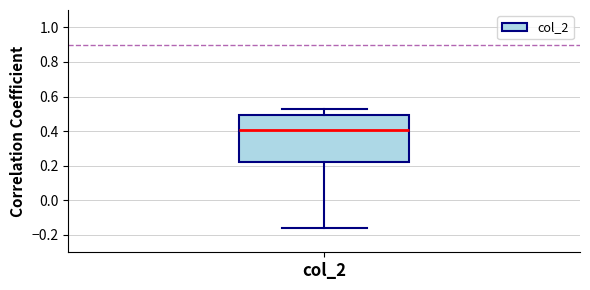

Transcribe this box plot: give where the median line is, the range the box spans, and where the two whiskers end, as read against the y-axis. The values are not printed on the chart, so give them approximately, as read against the axis.

median 0.40, box 0.22 to 0.50, whiskers -0.16 to 0.52